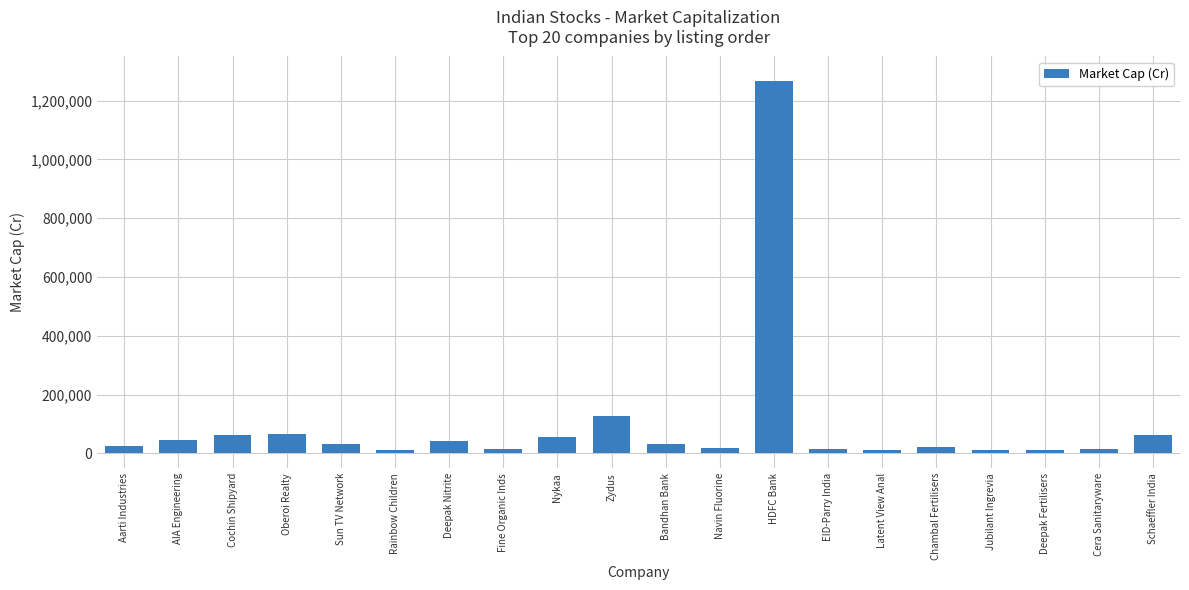

What is the label of the 16th bar from the right?

Sun TV Network